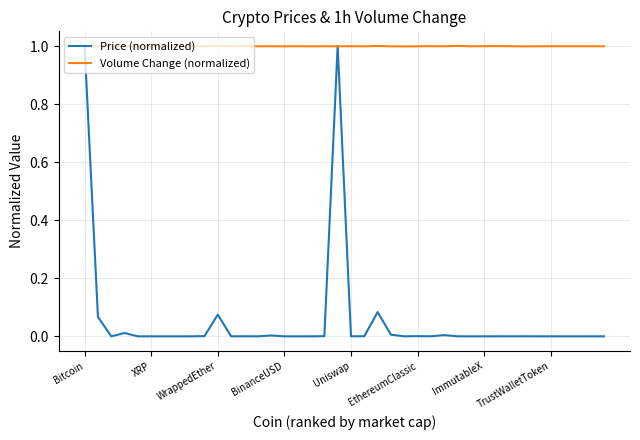

Rank the series by their average value, from lowest to highest.

Price (normalized), Volume Change (normalized)